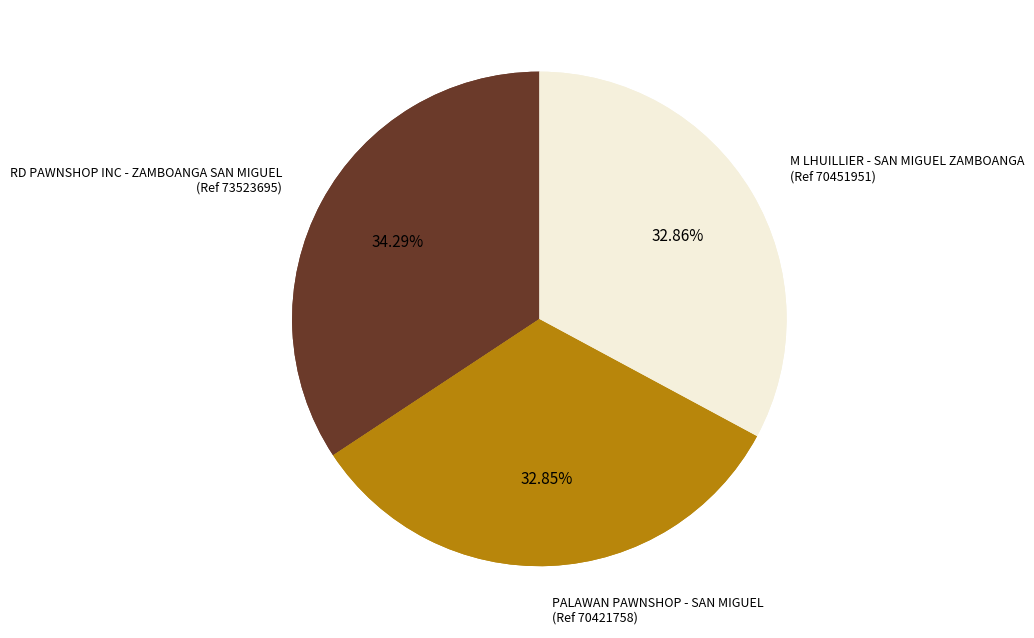

True or false: PALAWAN PAWNSHOP - SAN MIGUEL accounts for 33% of the total.

True